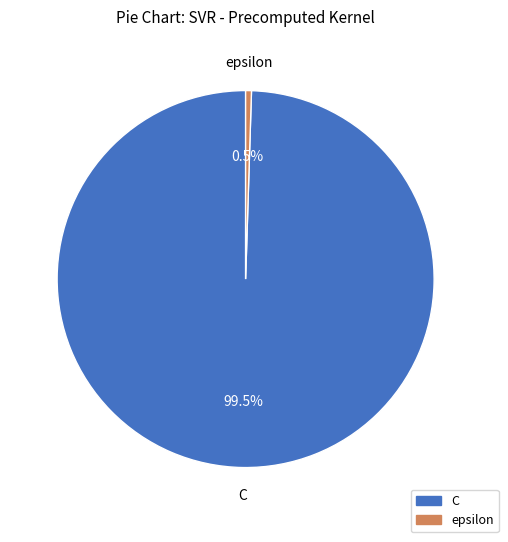

To the nearest percent, what is the difference between the epsilon and C slice percentages?

99%